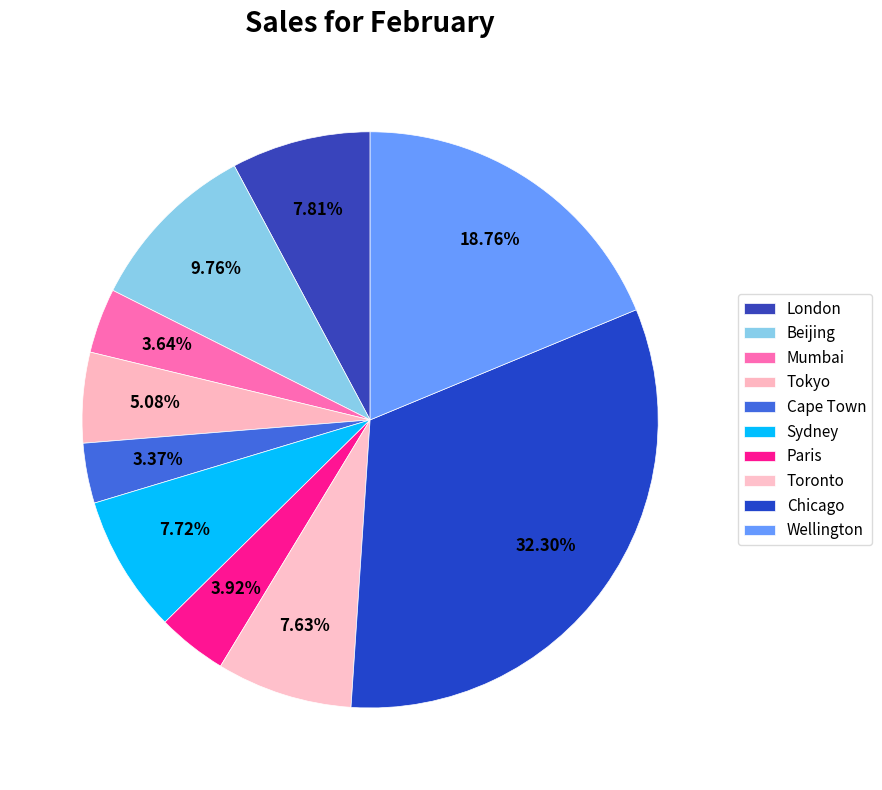

To the nearest percent, what is the difference between the Wellington and Chicago slice percentages?

14%